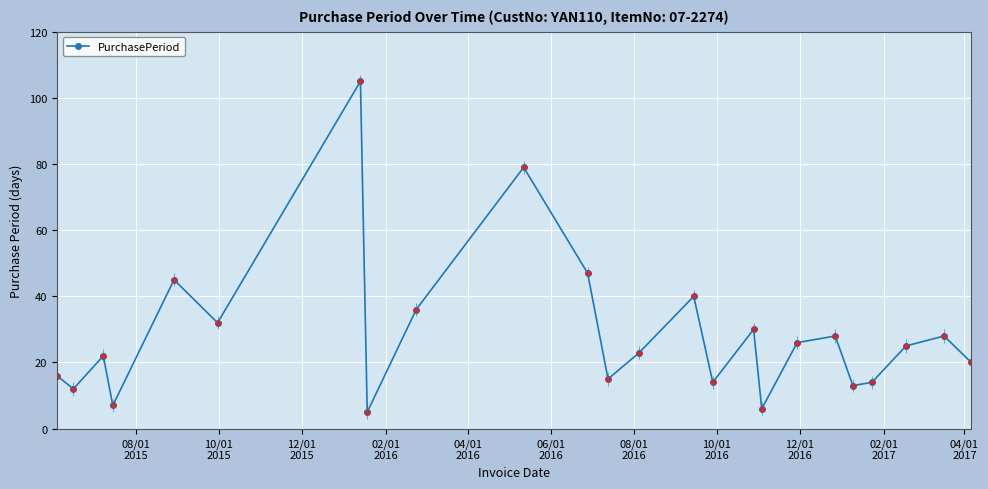

What is the highest value of the PurchasePeriod series?

105